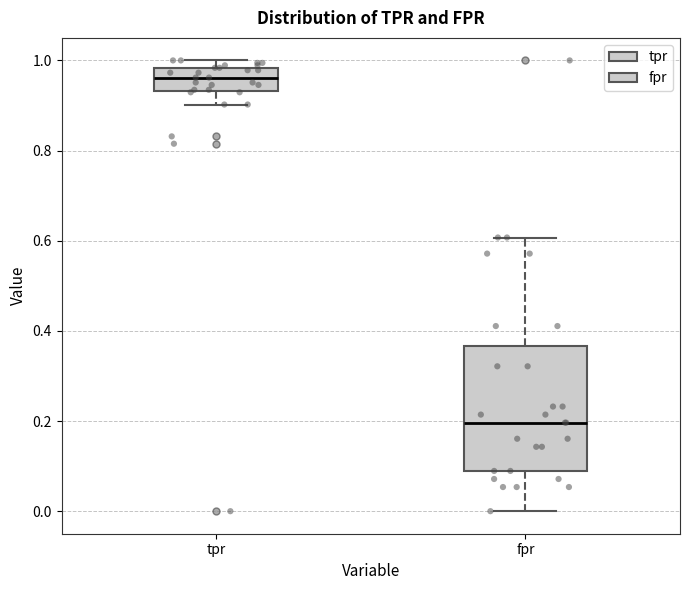

Reading left to right, transcribe this box plot: for each box, give where its median line is, the range the box spans, and where its two whiskers end, as read against the y-axis. The values are not printed on the chart, so give them approximately, as read against the axis.

tpr: median 0.96, box 0.94 to 0.98, whiskers 0.90 to 1.00
fpr: median 0.20, box 0.08 to 0.36, whiskers 0.00 to 0.60